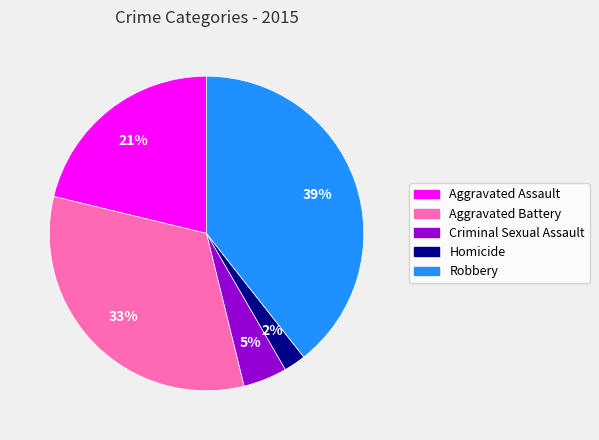

To the nearest percent, what is the combined percentage of Aggravated Battery and Aggravated Assault?

54%